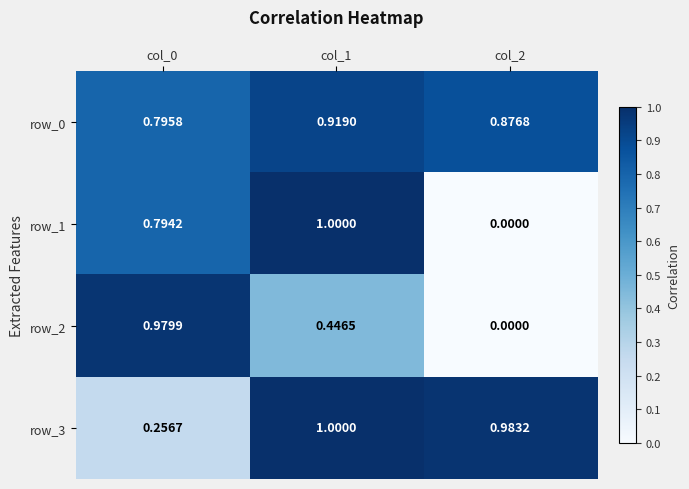

Is the value of row_2 at col_1 greater than the value of row_3 at col_0?

Yes